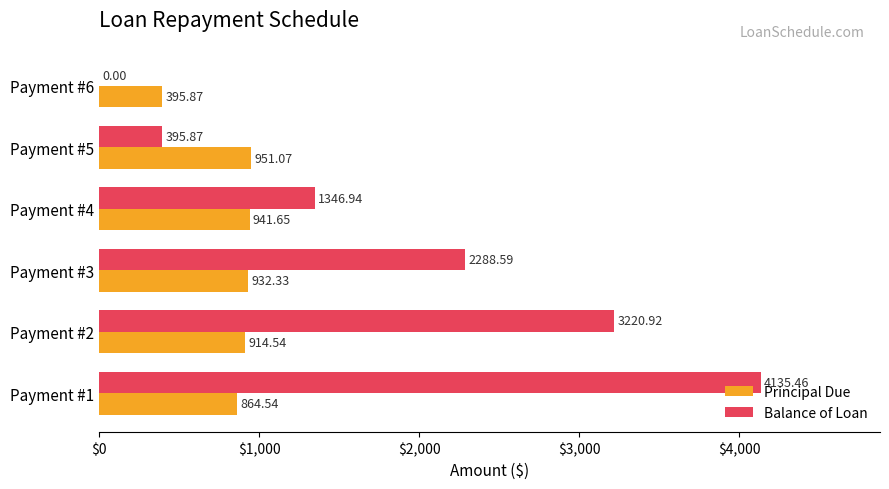

What is the sum of the Balance of Loan values at Payment #2 and Payment #5?

3616.8